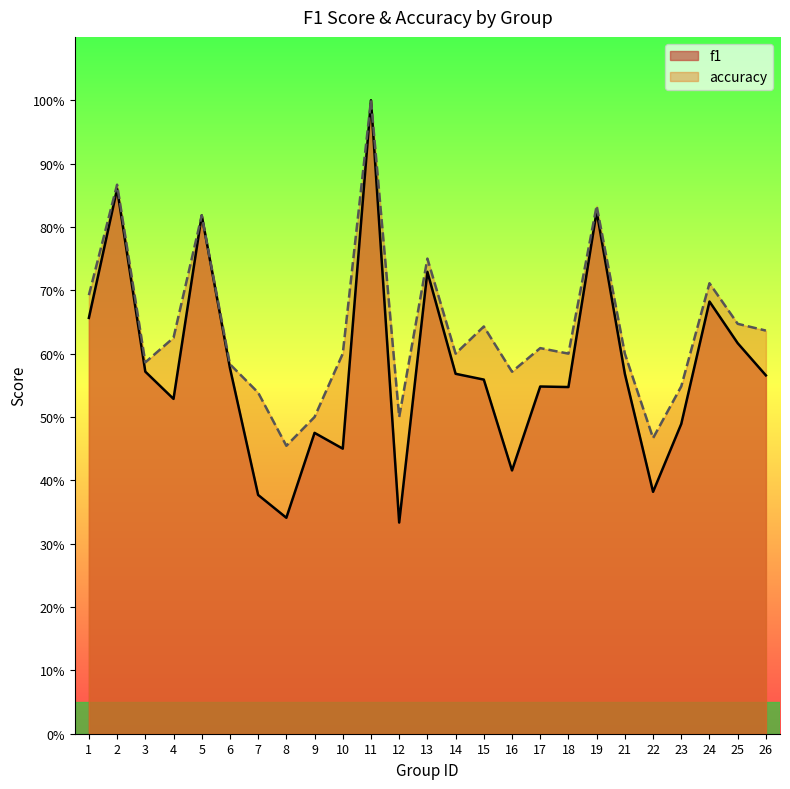

What value does the f1 series have at 10?

0.5